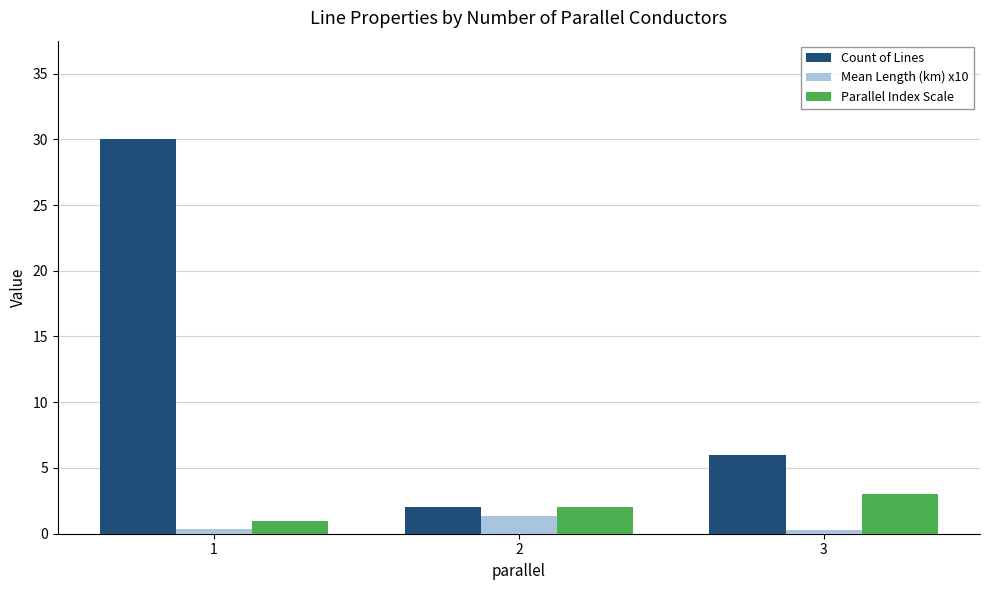

What is the difference between the Mean Length (km) x10 values at 2 and 1?

1.0